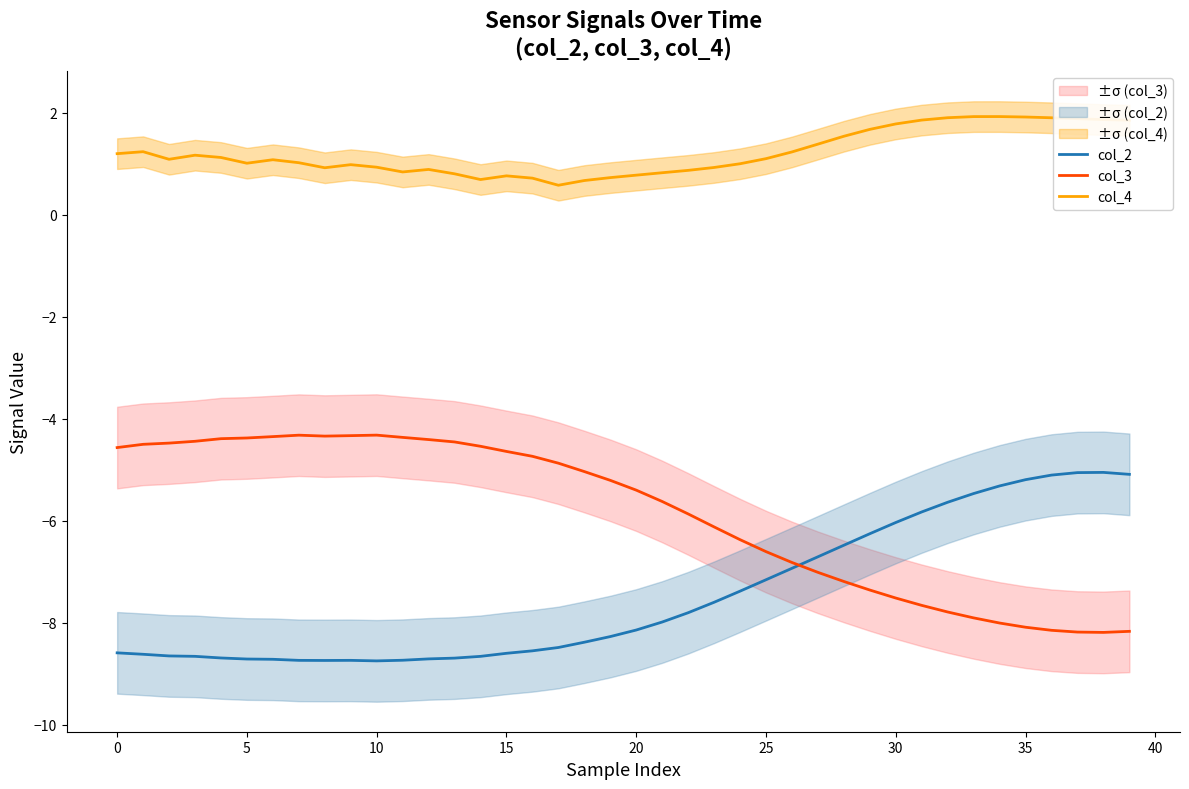

At which category is the sum across all series the highest?

36